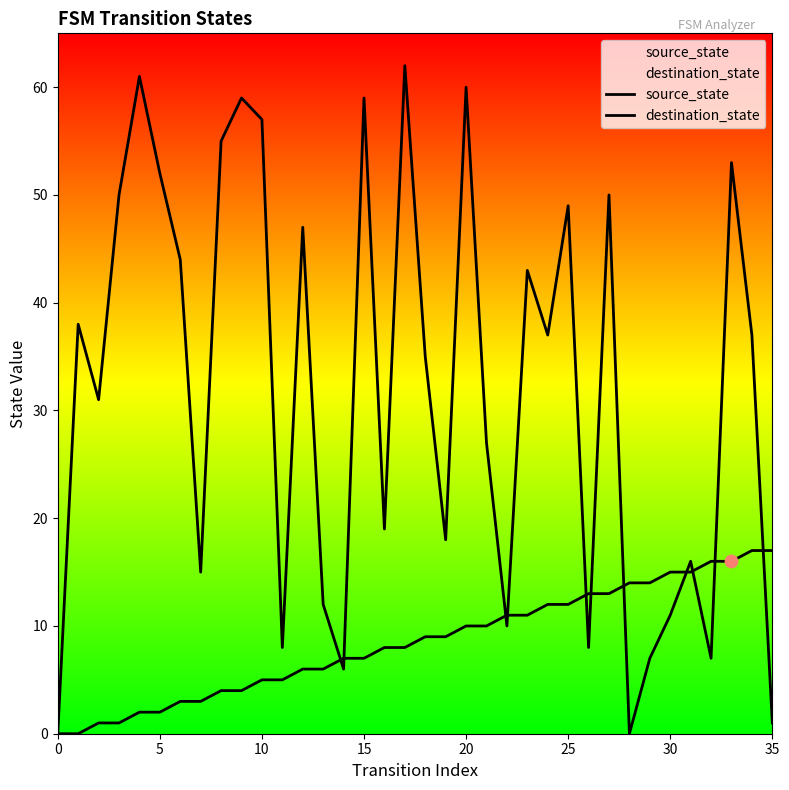

At which category is the sum across all series the highest?

17